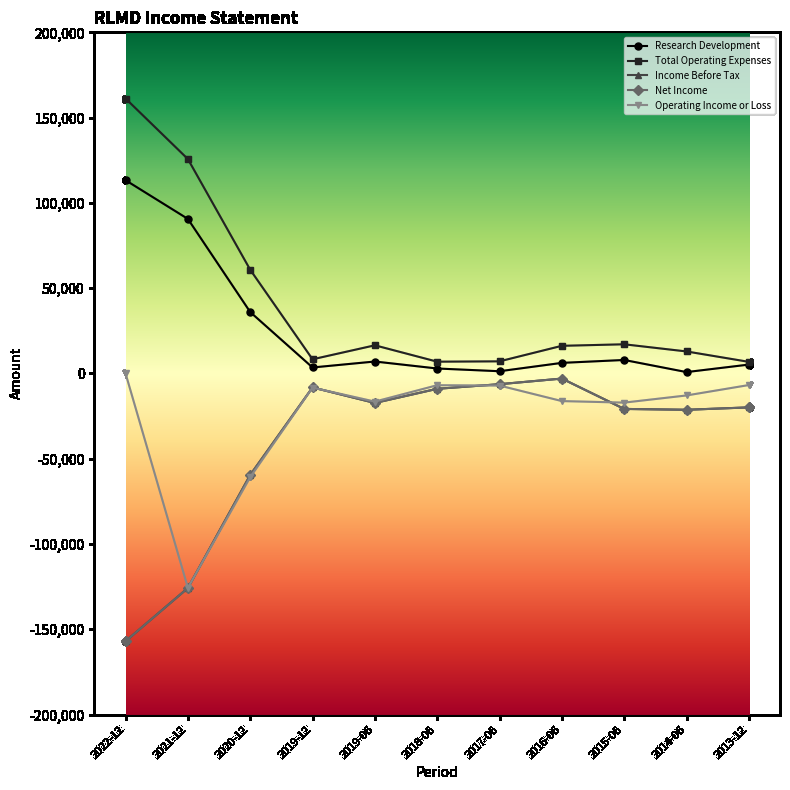

Reading right to left, transcribe all the data shown in this chart.

Research Development: 2013-12=5200	2014-06=800	2015-06=7900	2016-06=6200	2017-06=1300	2018-06=2900	2019-06=7000	2019-12=3500	2020-12=36000	2021-12=90600	2022-12=113300
Total Operating Expenses: 2013-12=6800	2014-06=12900	2015-06=17100	2016-06=16200	2017-06=7100	2018-06=6900	2019-06=16500	2019-12=8300	2020-12=60800	2021-12=125700	2022-12=161200
Income Before Tax: 2013-12=-19900	2014-06=-21300	2015-06=-20800	2016-06=-3000	2017-06=-6300	2018-06=-9000	2019-06=-17300	2019-12=-8200	2020-12=-59500	2021-12=-125800	2022-12=-157000
Net Income: 2013-12=-19900	2014-06=-21300	2015-06=-20800	2016-06=-3000	2017-06=-6300	2018-06=-9000	2019-06=-17300	2019-12=-8200	2020-12=-59500	2021-12=-125800	2022-12=-157000
Operating Income or Loss: 2013-12=-6800	2014-06=-12900	2015-06=-17100	2016-06=-16200	2017-06=-7100	2018-06=-6900	2019-06=-16500	2019-12=-8300	2020-12=-60800	2021-12=-125700	2022-12=0